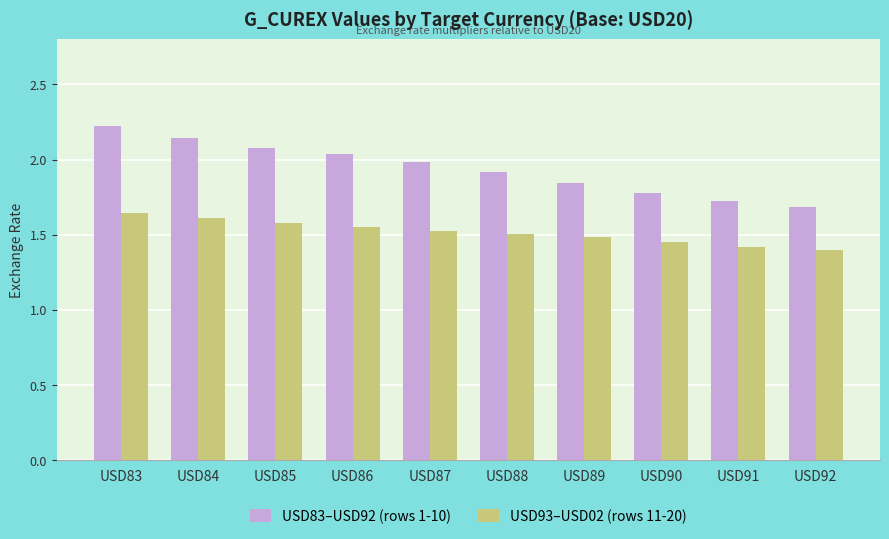

How many bars are there in total?

20